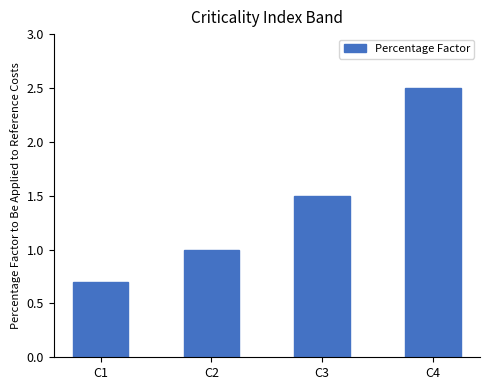

Rank the categories by value from highest to lowest.

C4, C3, C2, C1